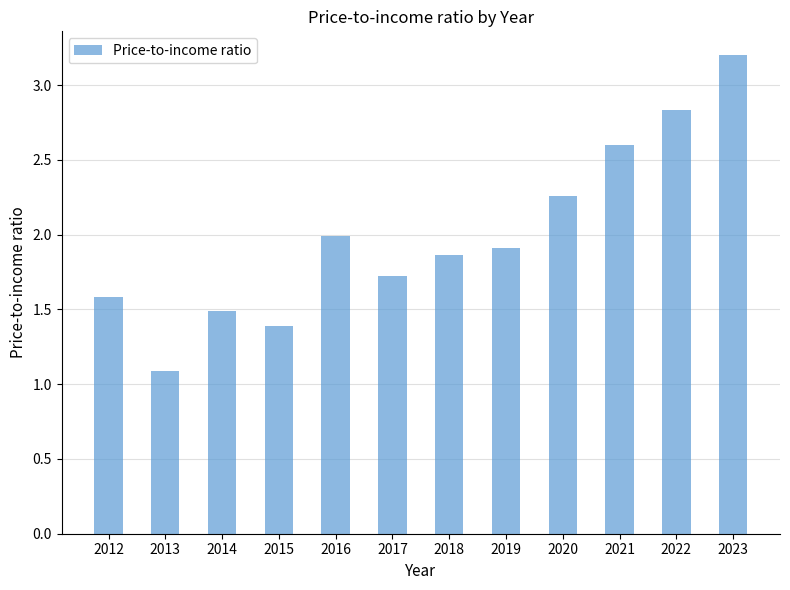

List the labels in order of value, smallest first.

2013, 2015, 2014, 2012, 2017, 2018, 2019, 2016, 2020, 2021, 2022, 2023